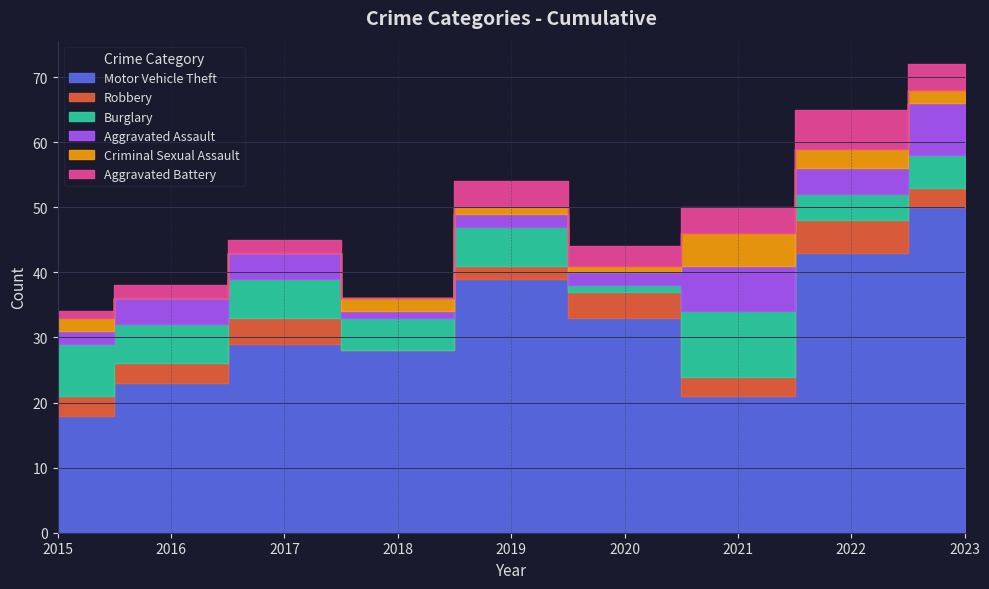

What is the difference between the maximum and minimum values in the Burglary series?

9